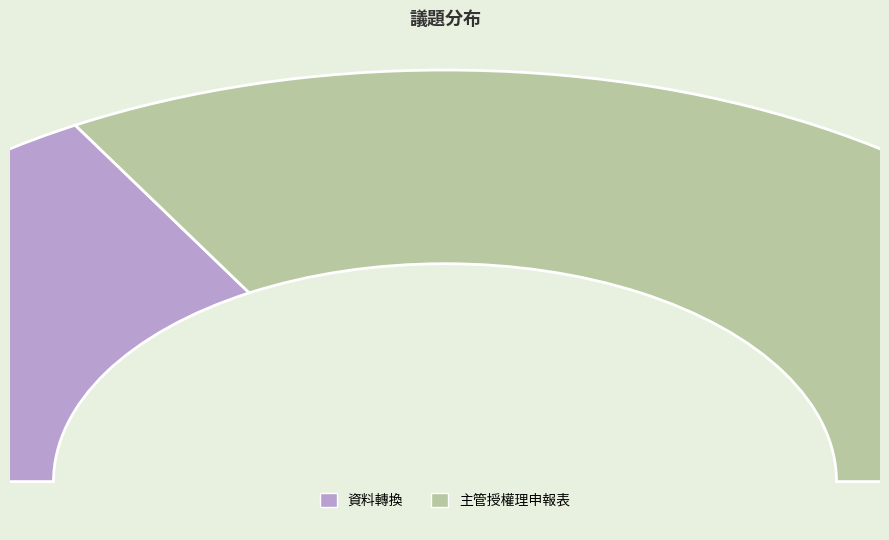

How many slices are in this pie chart?

2